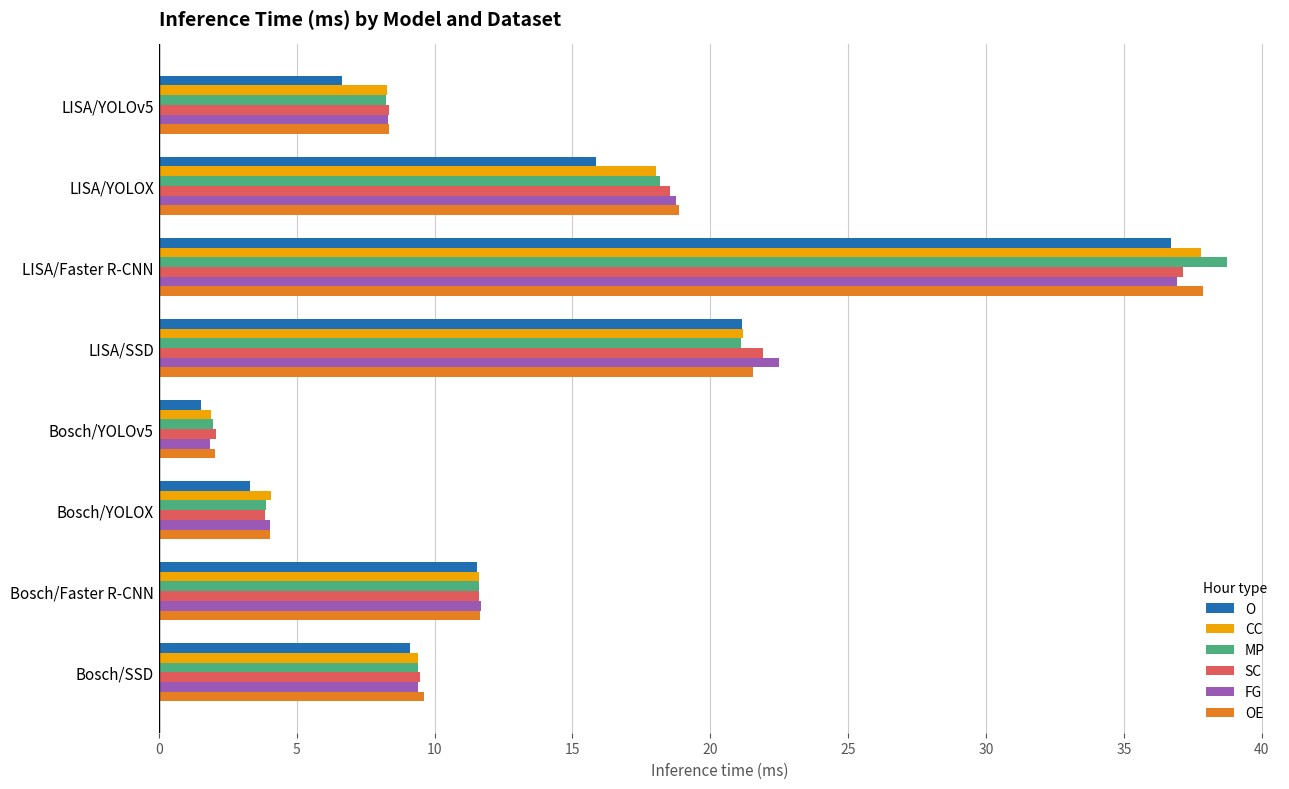

What is the difference between the second highest and minimum values in the CC series?

19.3